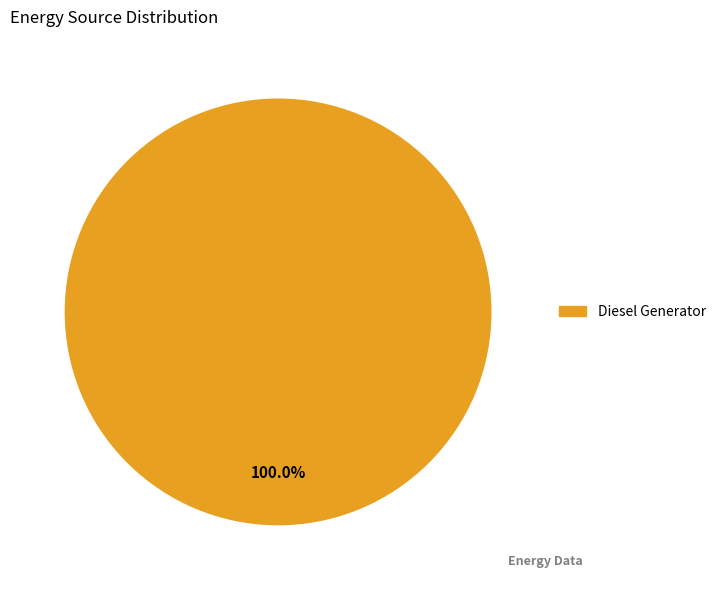

To the nearest percent, what portion does Diesel Generator represent?

100%